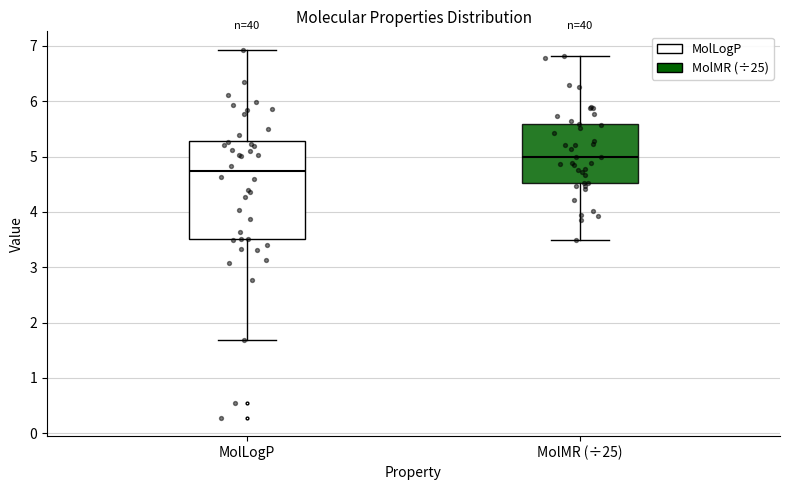

Which box's median line is the lowest?

MolLogP